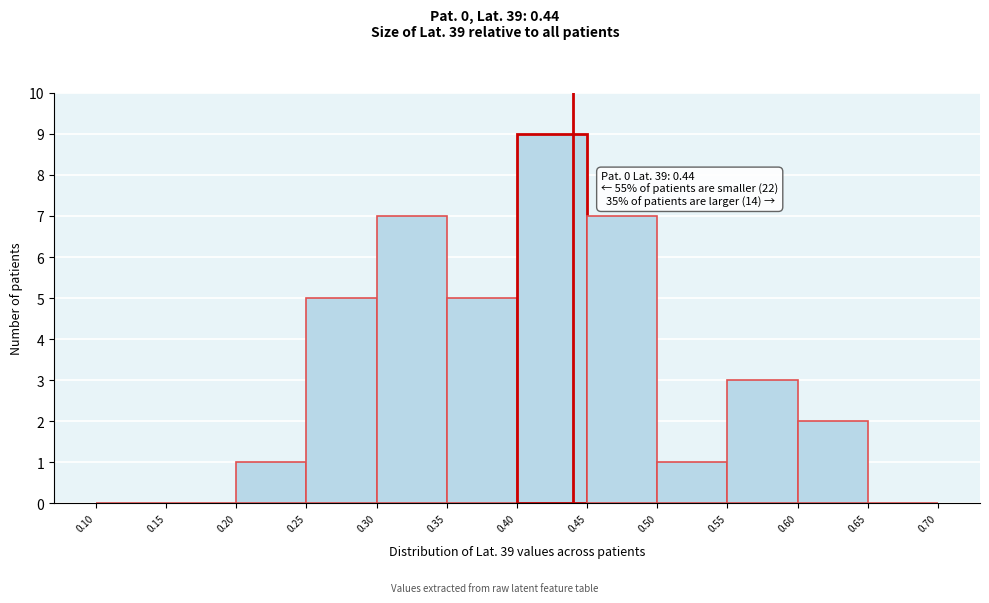

Which range on the x-axis has the tallest bar?

0.40 to 0.45